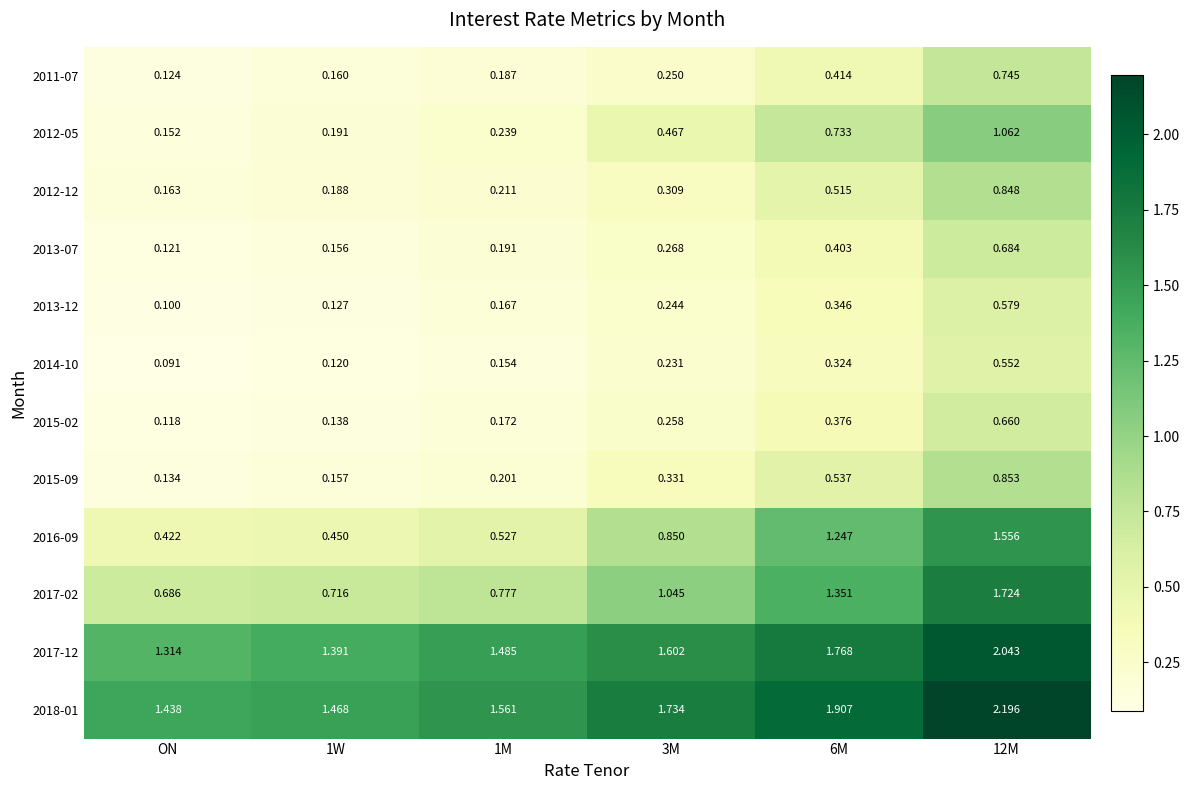

Which series has the largest total across all categories?

2018-01